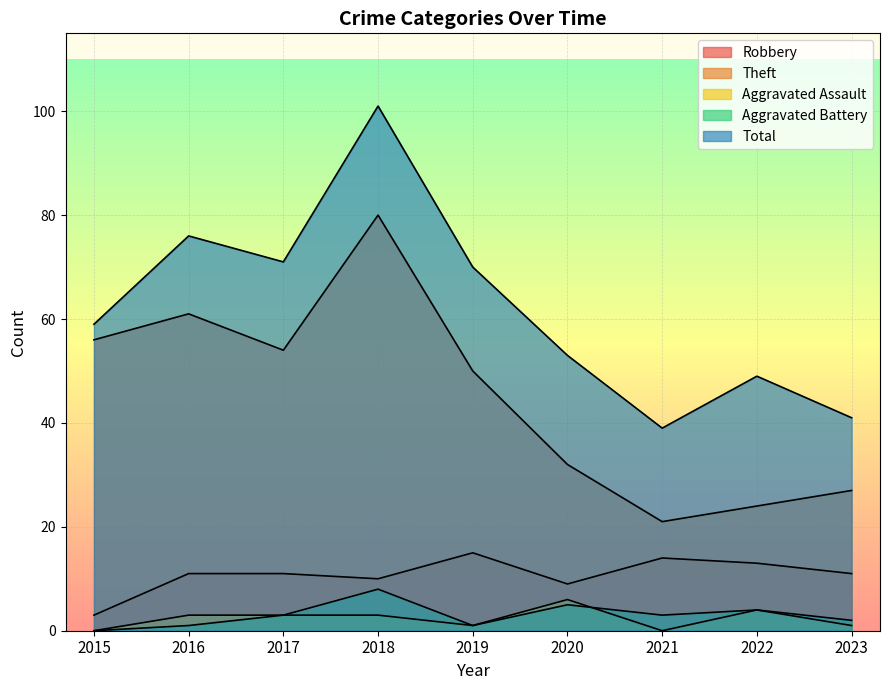

What value does the Robbery series have at 2022, to the nearest 5?

15